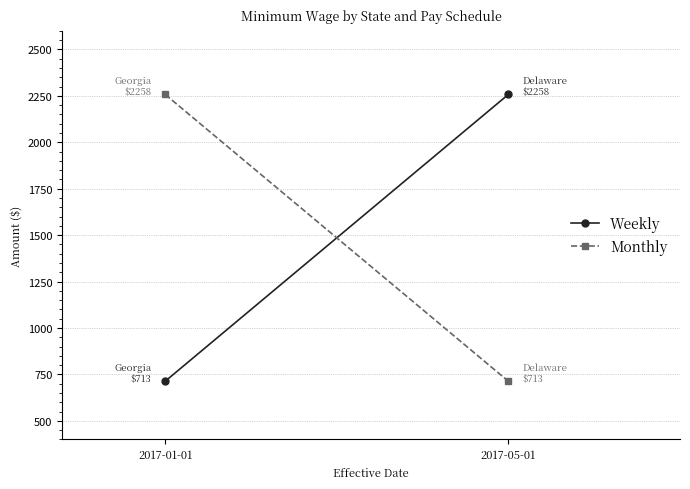

Which category has the lowest value in the Weekly series?

2017-01-01